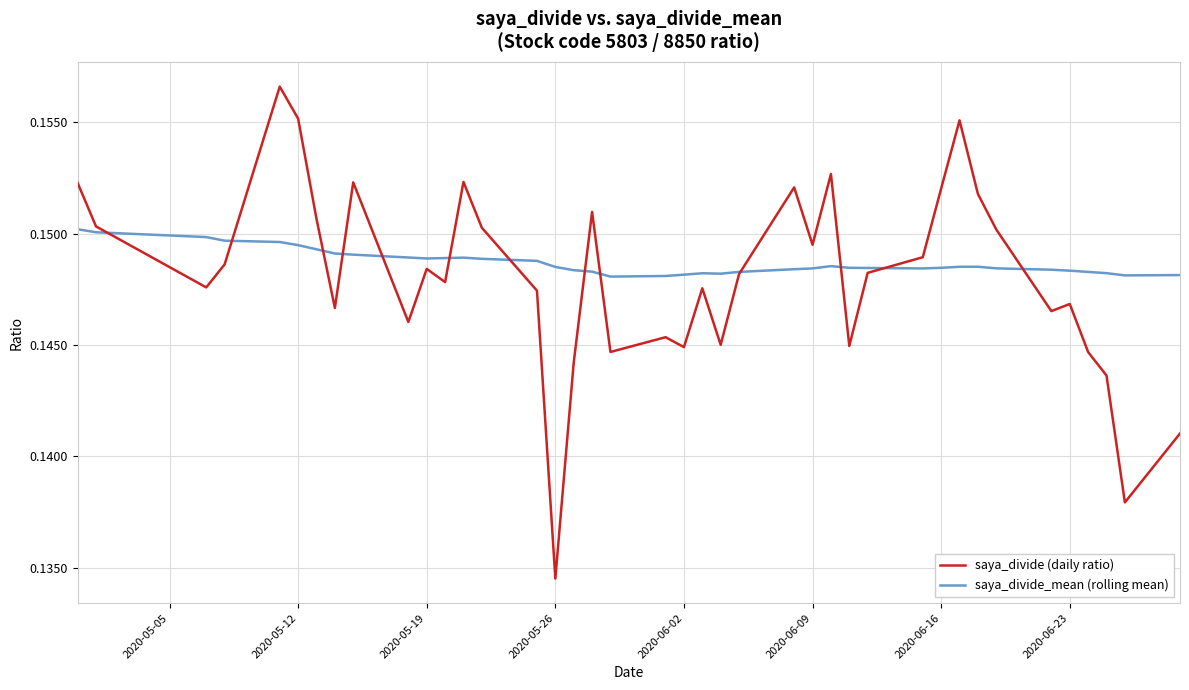

How many times do saya_divide (daily ratio) and saya_divide_mean (rolling mean) cross each other?

13